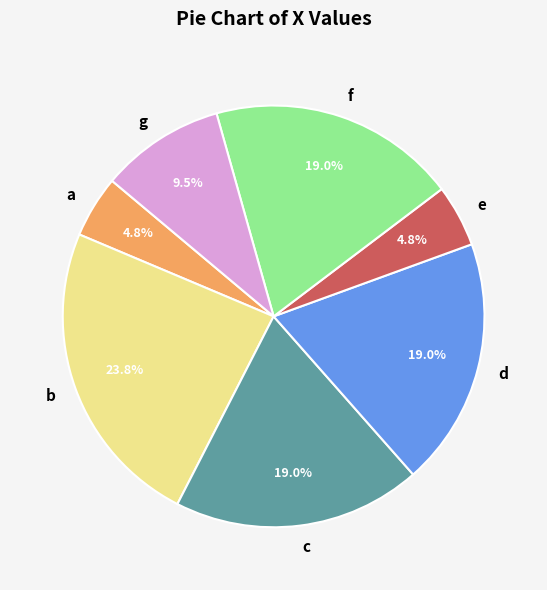

What is the total percentage of e and b?

28.6%